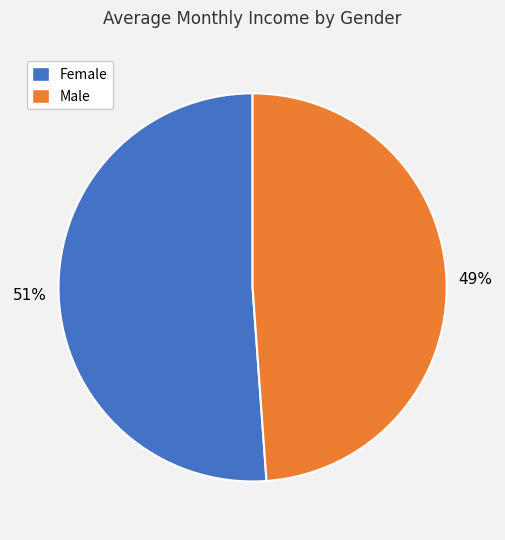

Do Male and Female together represent more than half of the pie?

Yes